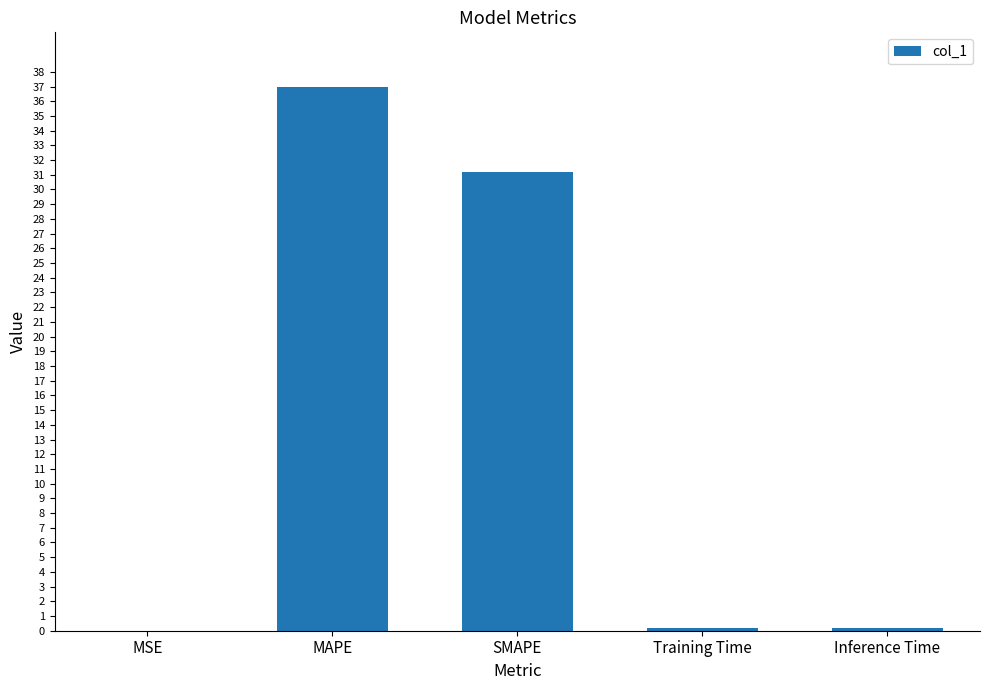

At which label is the value closest to 18?

SMAPE